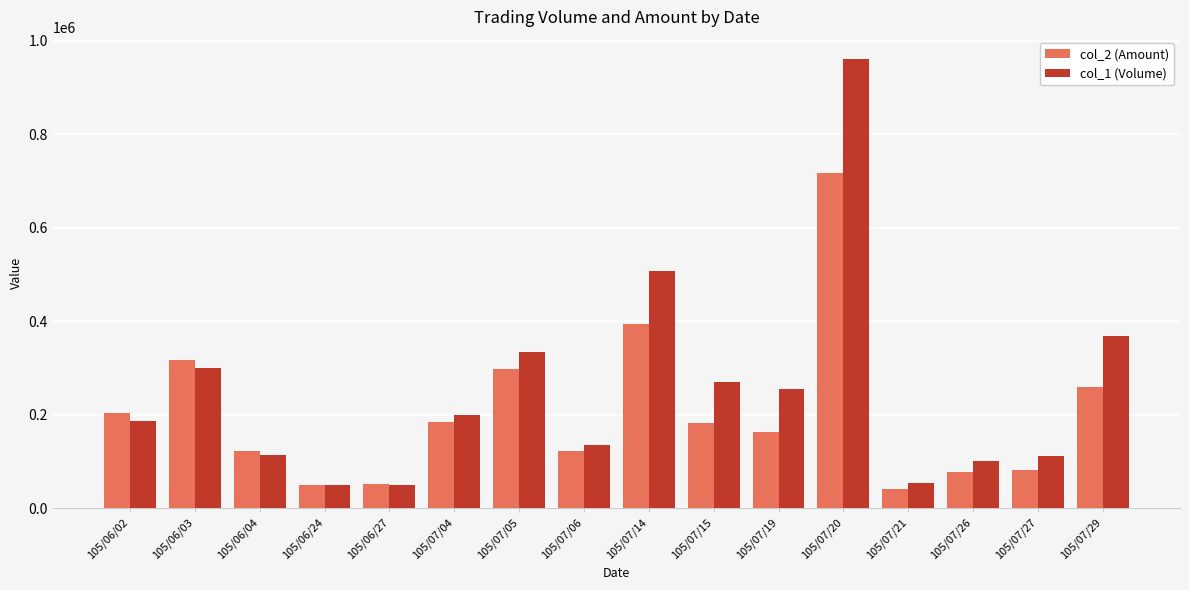

Are the bars horizontal?

No